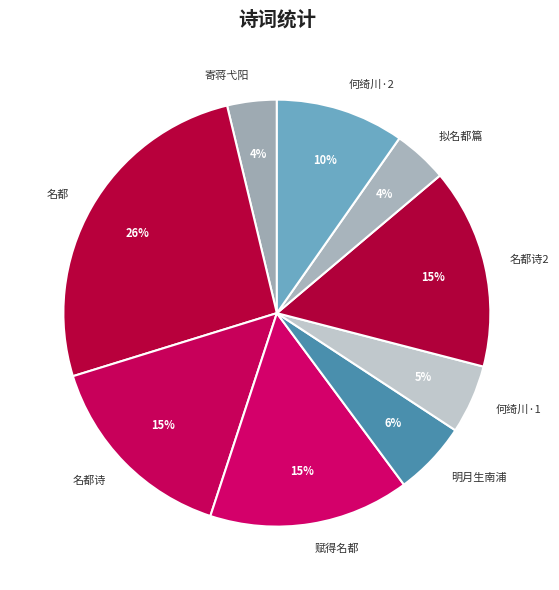

Do 寄蒋弋阳 and 赋得名都 together represent more than half of the pie?

No